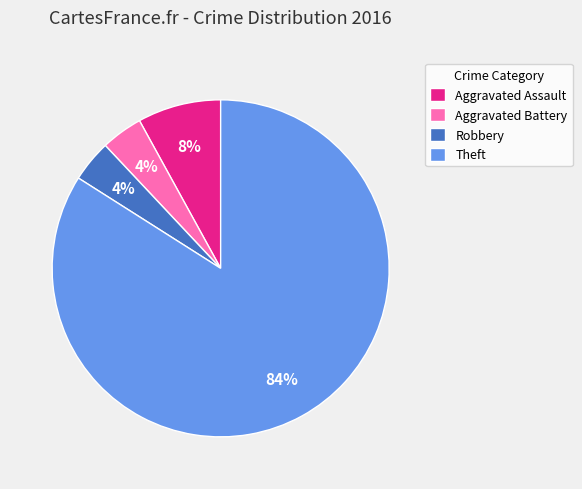

Is the sum of Aggravated Battery and Theft greater than half?

Yes